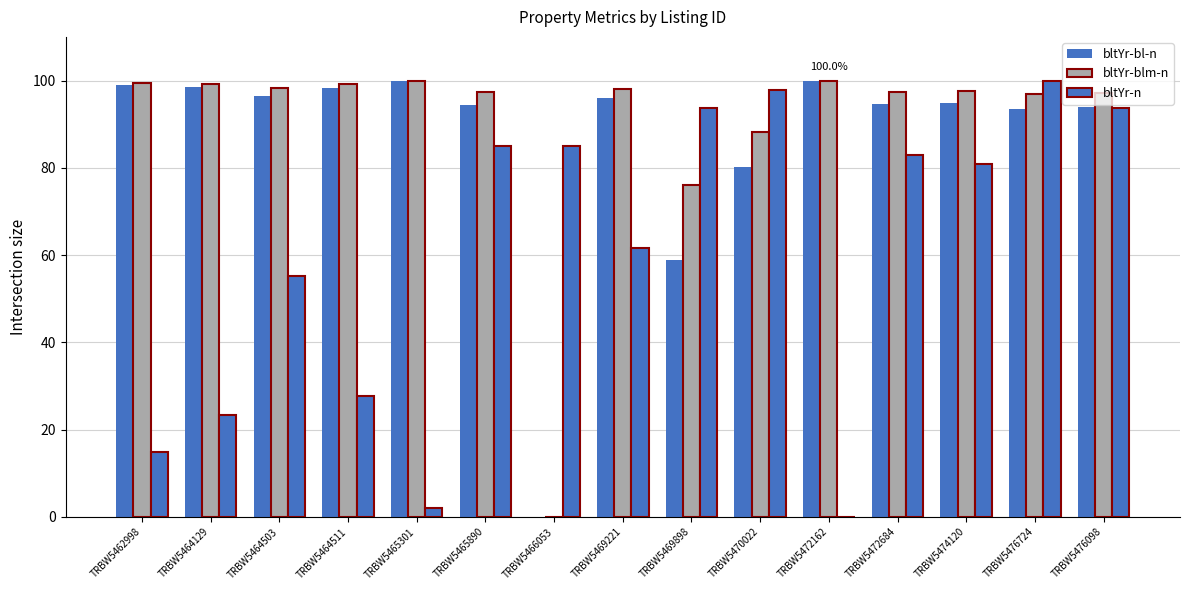

How many series are shown in this chart?

3